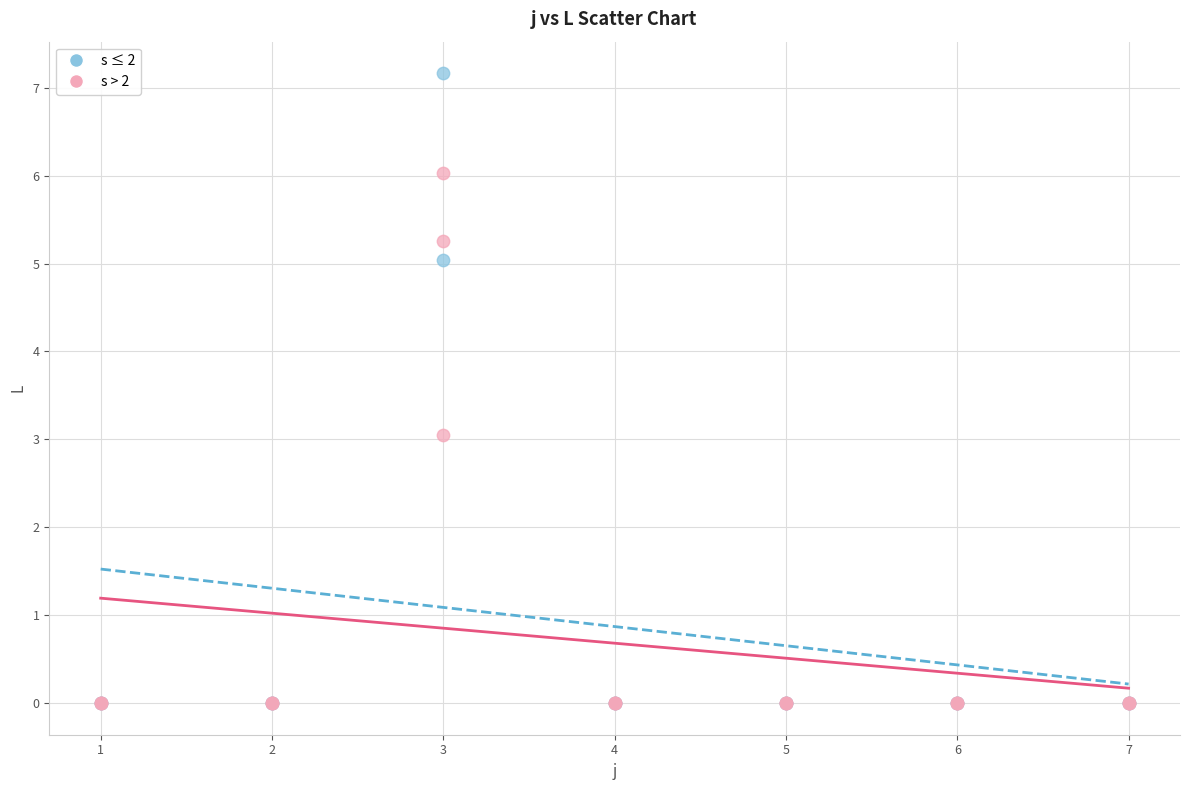

Which series reaches the maximum Y coordinate?

s ≤ 2